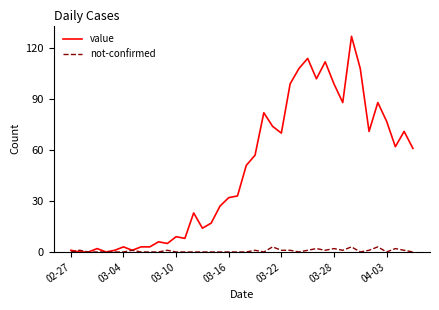

Rank the series by their average value, from lowest to highest.

not-confirmed, value